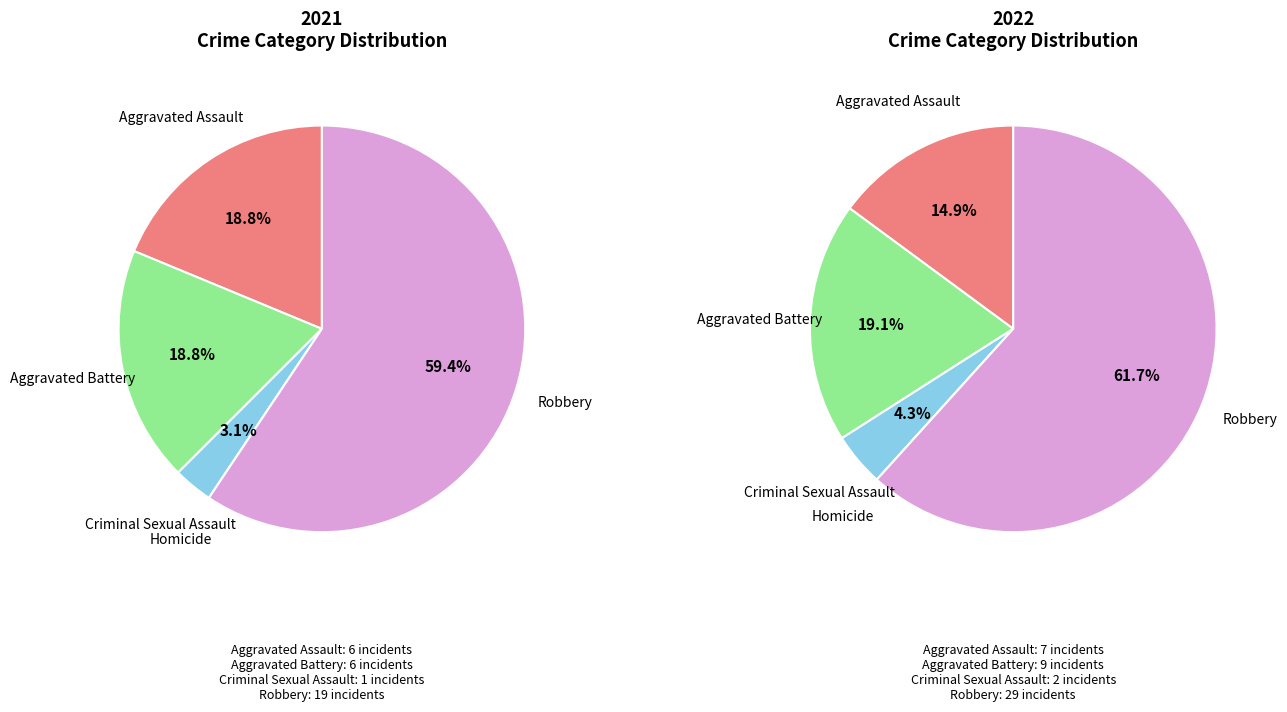

Which slice is the smallest?

Homicide